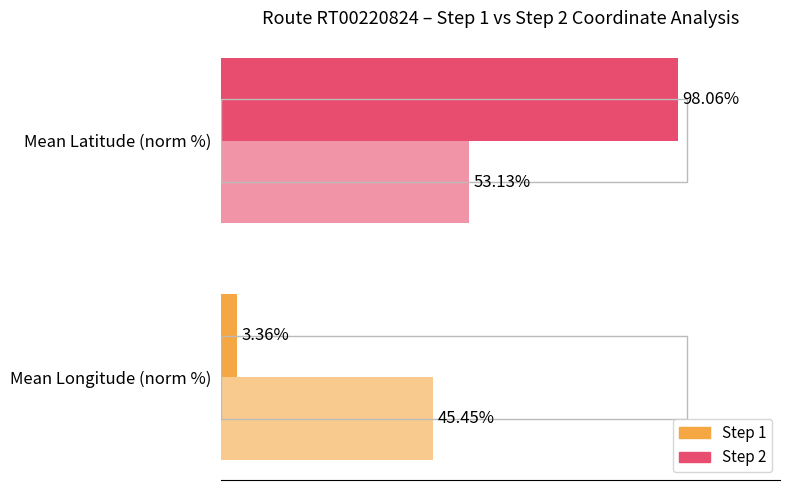

What is the sum of all Step 1 values?

101.4